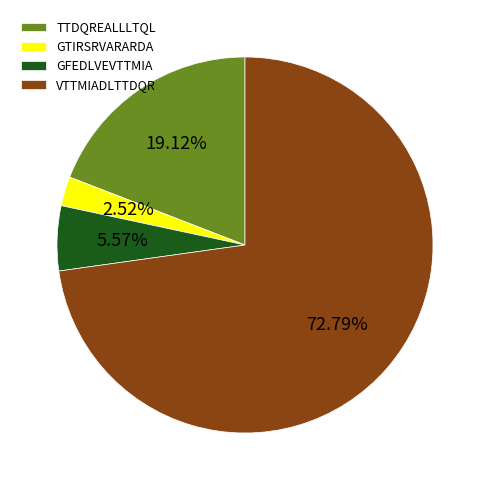

Which has a higher value, GFEDLVEVTTMIA or GTIRSRVARARDA?

GFEDLVEVTTMIA